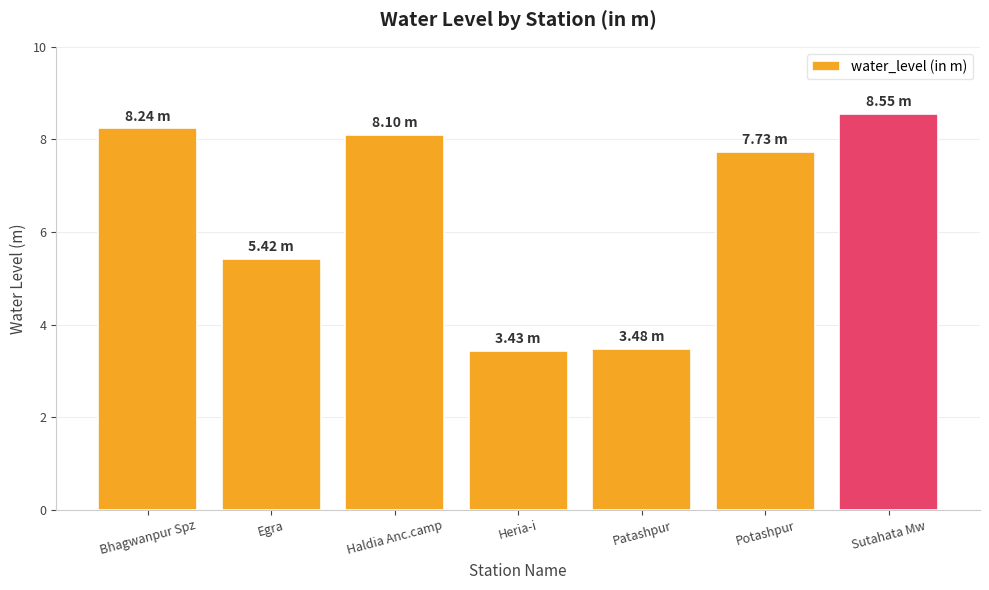

Which has a higher value, Haldia Anc.camp or Heria-i?

Haldia Anc.camp